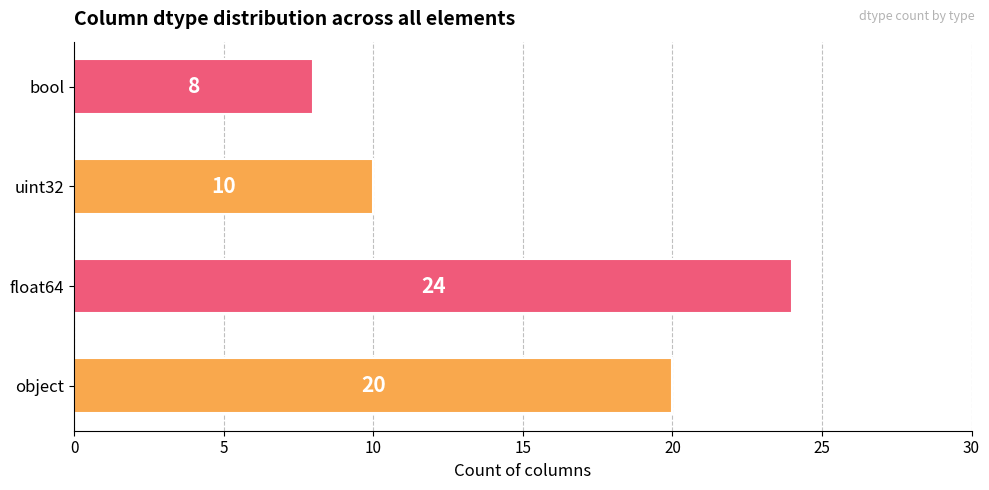

Rank the categories by value from highest to lowest.

float64, object, uint32, bool